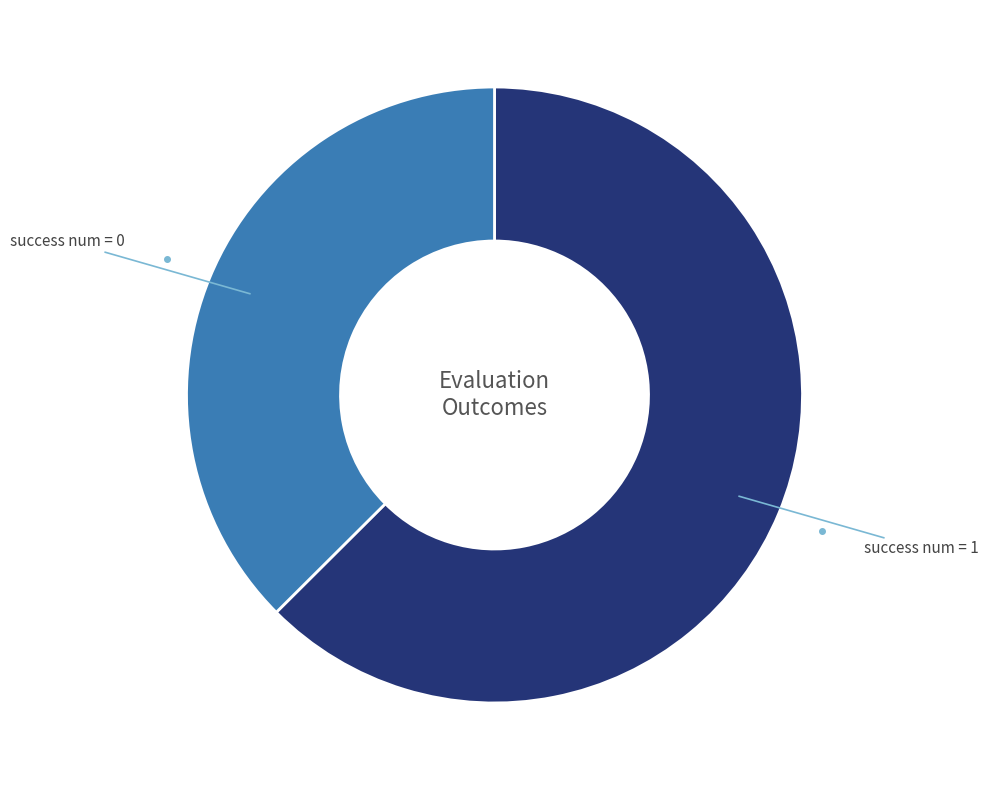

What is the ratio of the value at success num = 1 to the value at success num = 0?

1.7